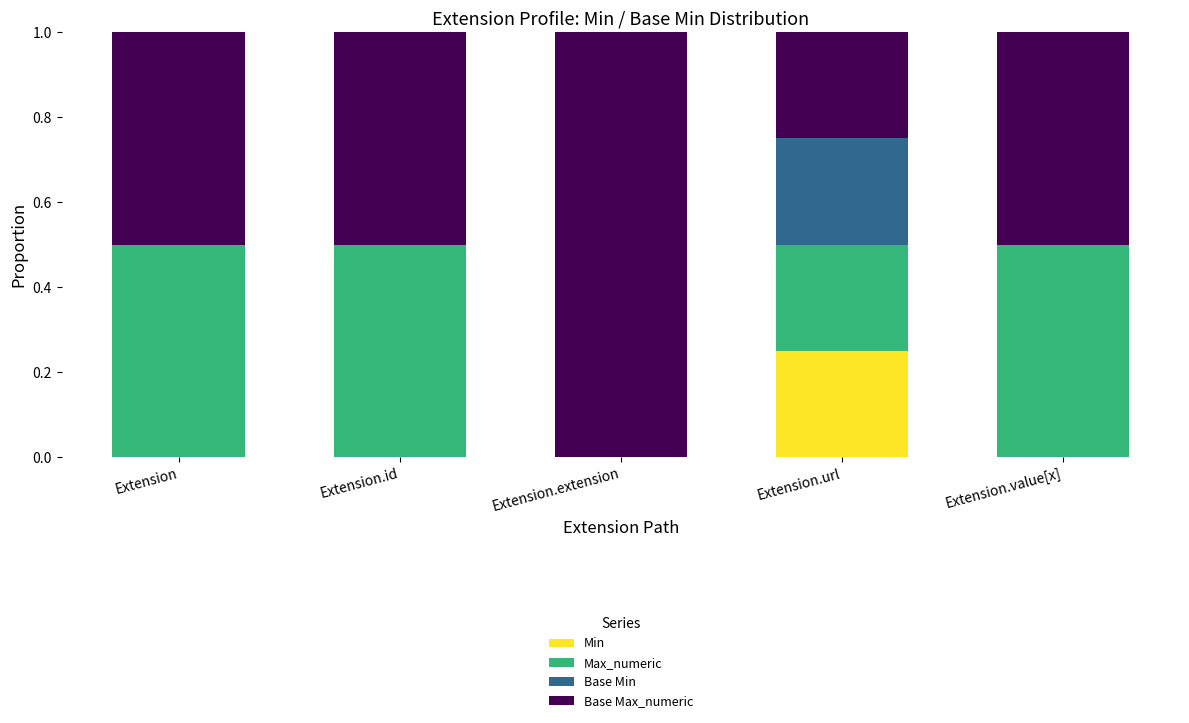

What is the total value across all series at Extension.value[x]?

1.0